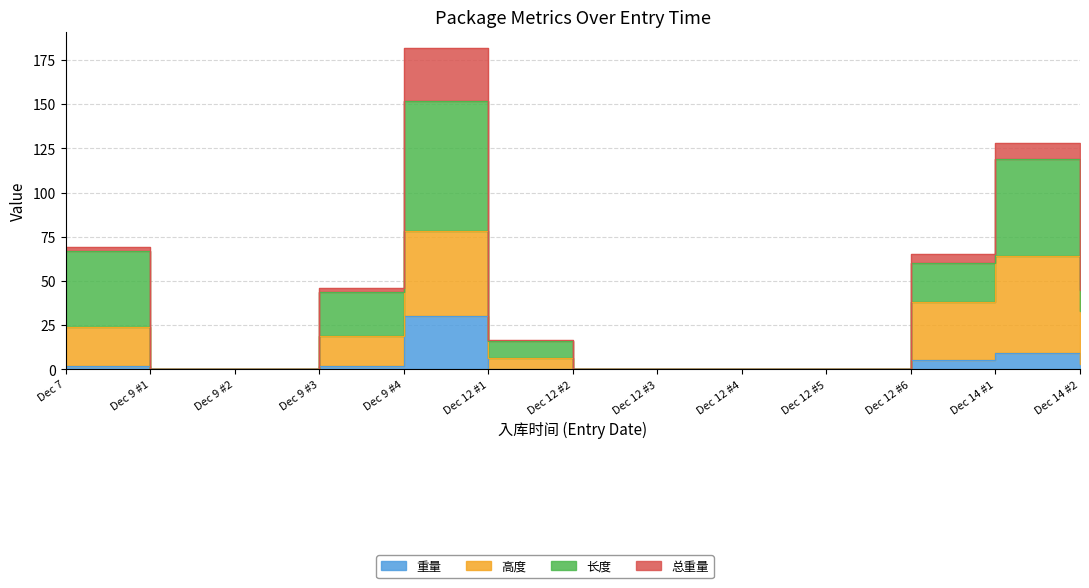

Is it true that 长度 equals 45.0 at Dec 14 #2?

True